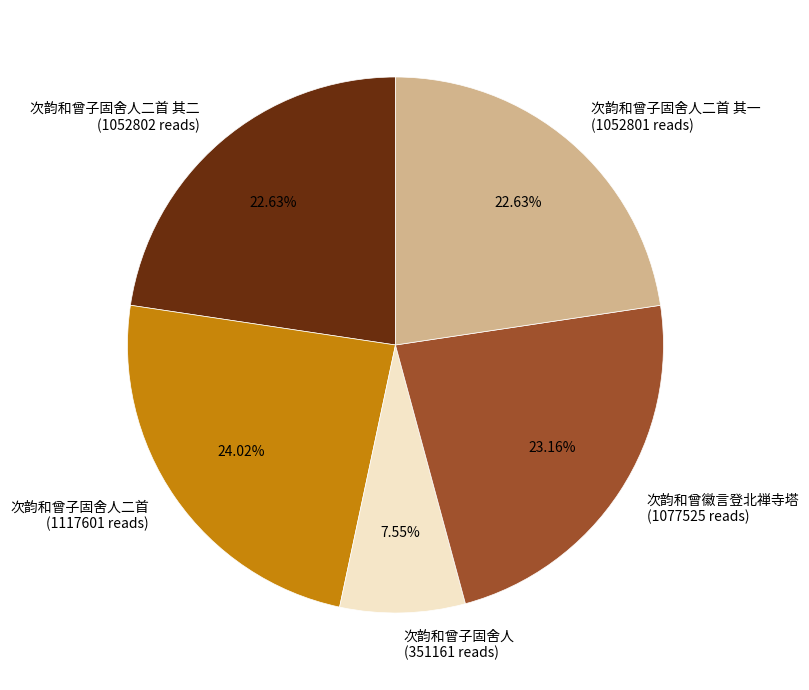

Between 次韵和曾子固舍人二首 其二 and 次韵和曾子固舍人, which is larger?

次韵和曾子固舍人二首 其二